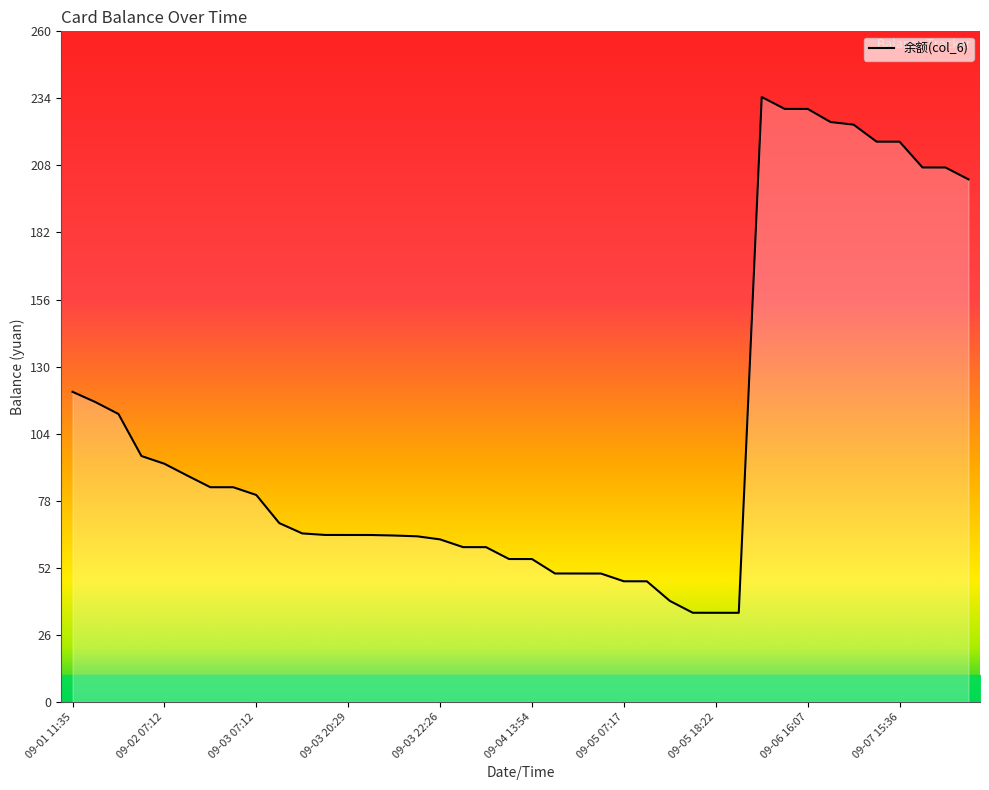

What is the smallest value displayed?

34.5